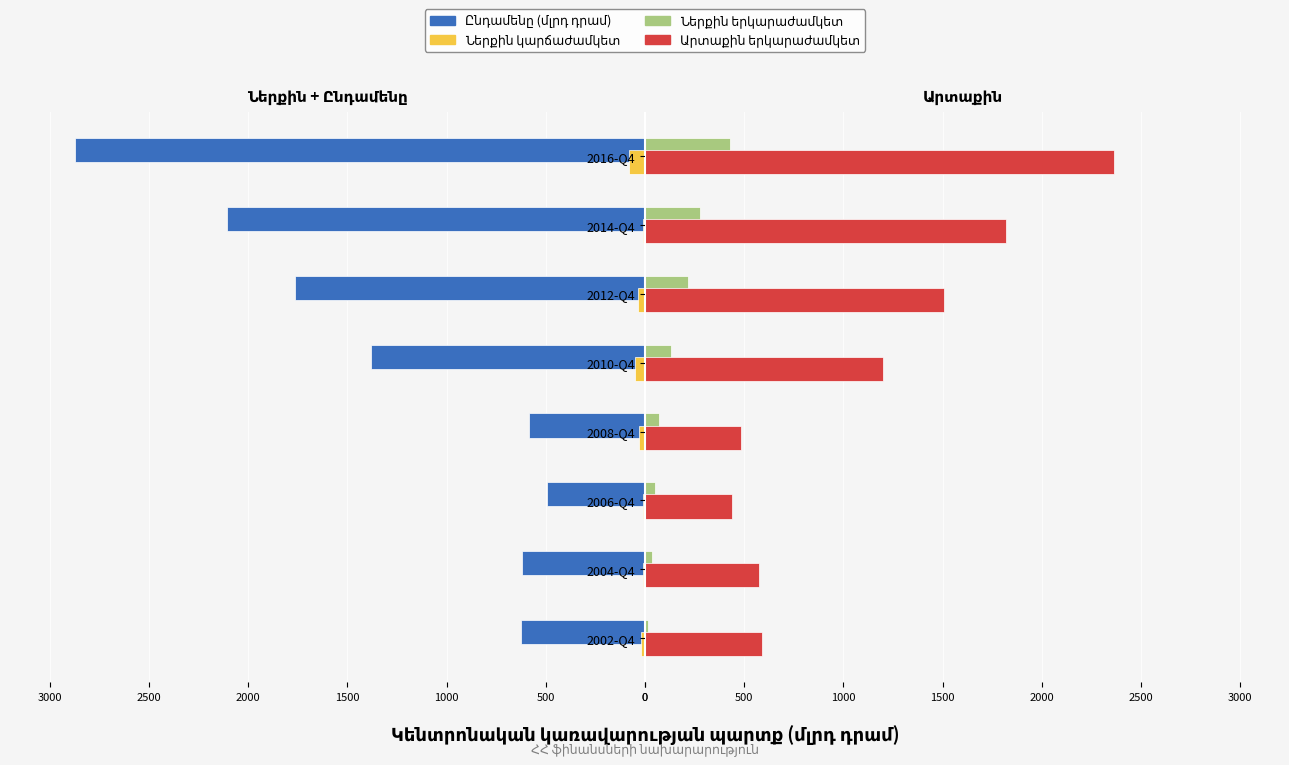

Reading right to left, list all the values displayed in this chart.

Ընդամենը (մլրդ դրամ): -2872.2	-2108.6	-1763.2	-1379.3	-584.6	-496.2	-618.6	-623.7
Ներքին կարճաժամկետ: -78.8	-12.5	-37.4	-51.4	-30.1	-7.7	-9.2	-20.5
Ներքին երկարաժամկետ: 429.5	279.3	217.2	128.8	70.8	50.3	37.2	17.5
Արտաքին երկարաժամկետ: 2363.9	1816.8	1508.5	1199.0	483.7	438.2	572.2	588.4